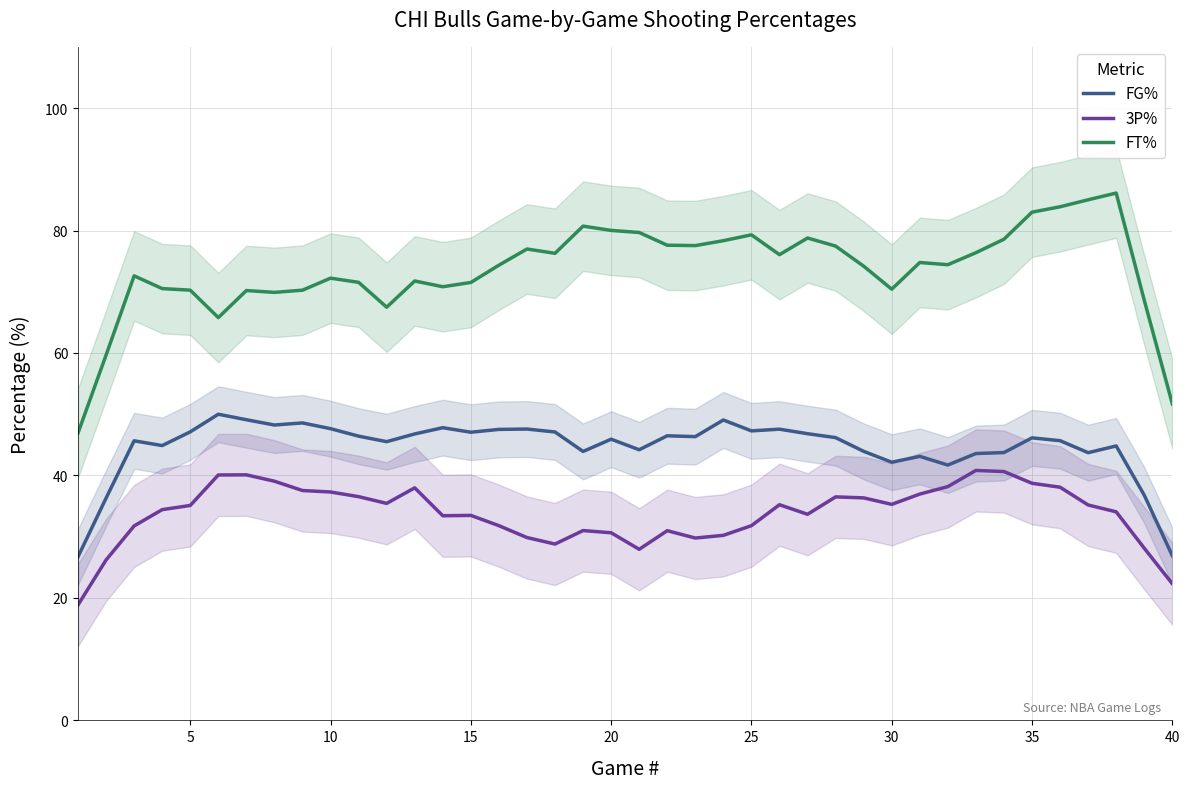

What is the difference between the highest and lowest values at 35?

30.8